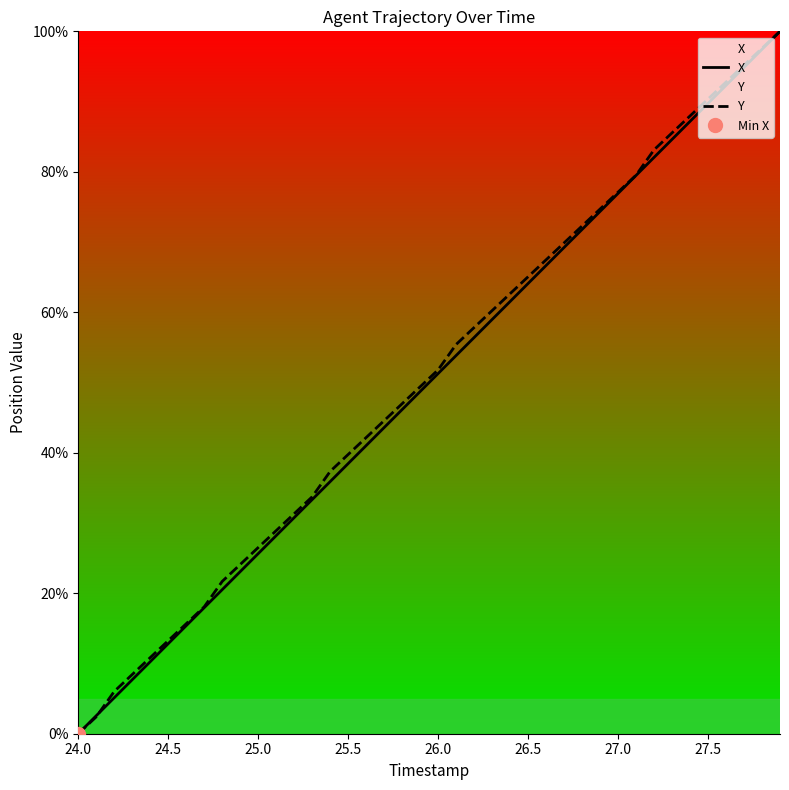

Which series has the widest spread of values?

X